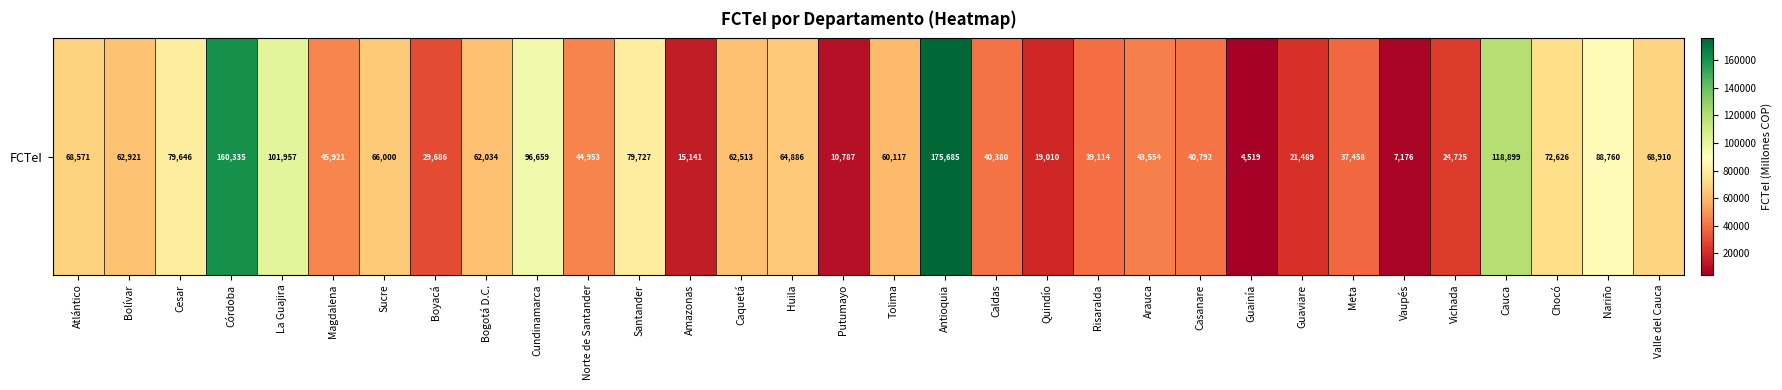

The chart shows a value of 40792 at Casanare. True or false?

True